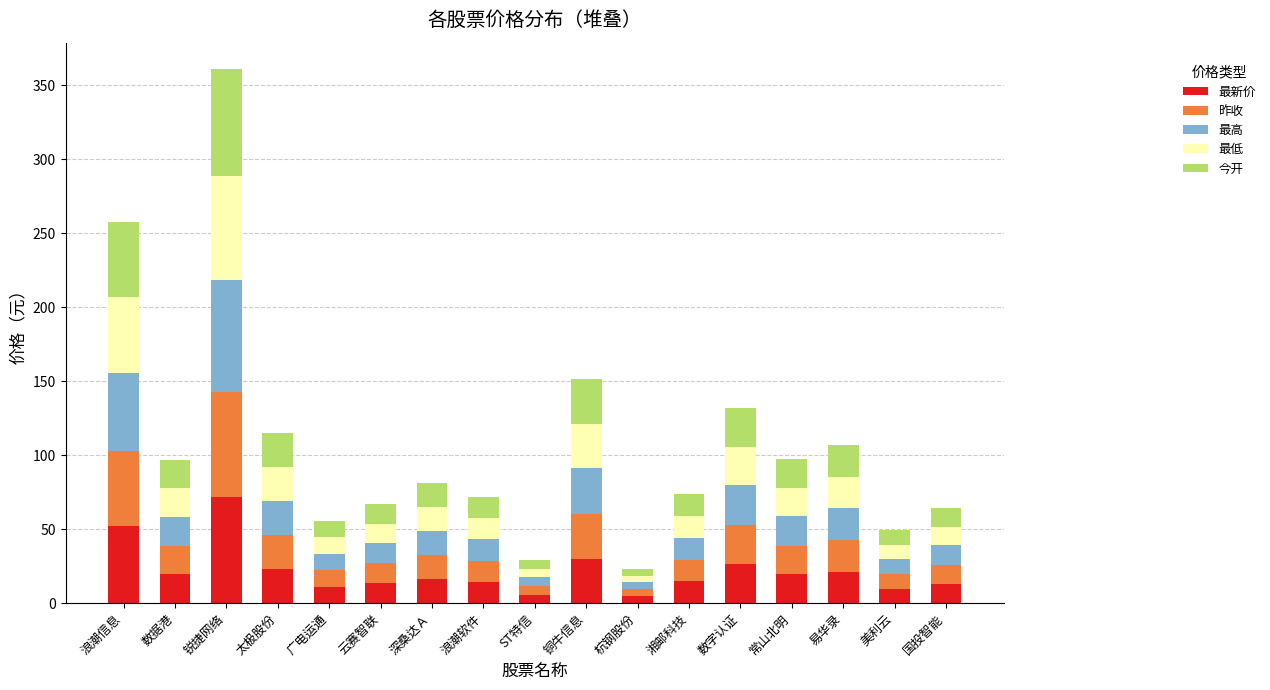

True or false: 最新价 has a value of 19.4 at 常山北明.

True